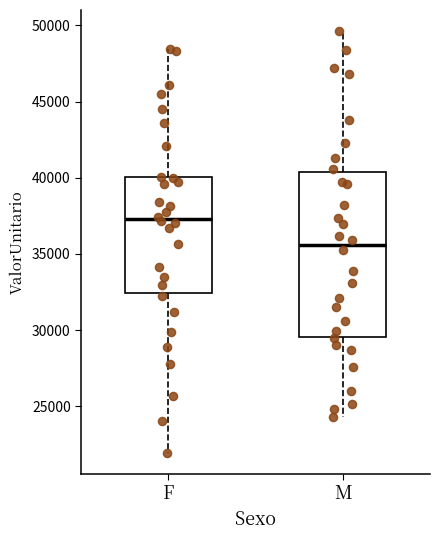

Reading left to right, transcribe this box plot: for each box, give where its median line is, the range the box spans, and where its two whiskers end, as read against the y-axis. The values are not printed on the chart, so give them approximately, as read against the axis.

F: median 37500, box 32500 to 40000, whiskers 22000 to 48500
M: median 35500, box 29500 to 40500, whiskers 24500 to 49500